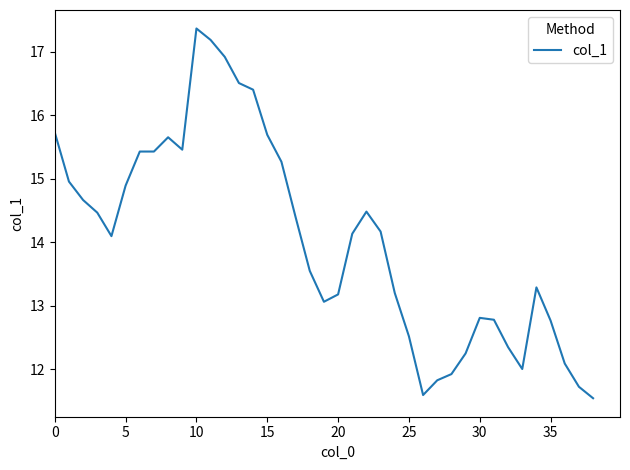

What is the minimum value shown in the chart?

11.5